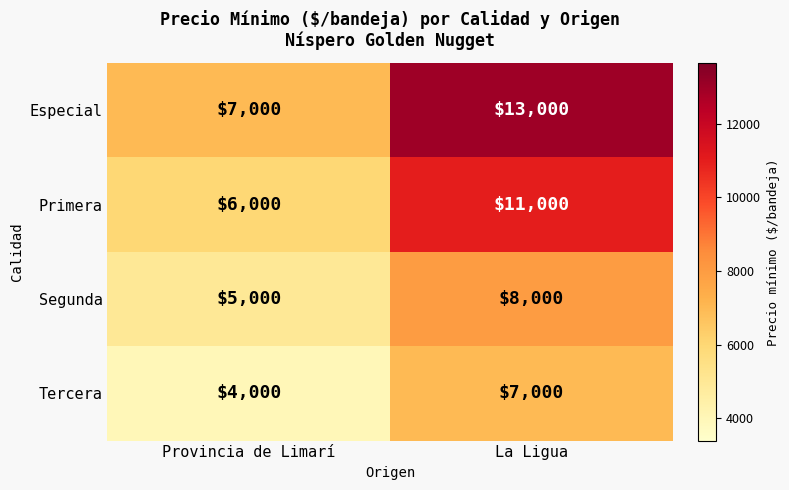

What is the difference between the Segunda values at Provincia de Limarí and La Ligua?

3000